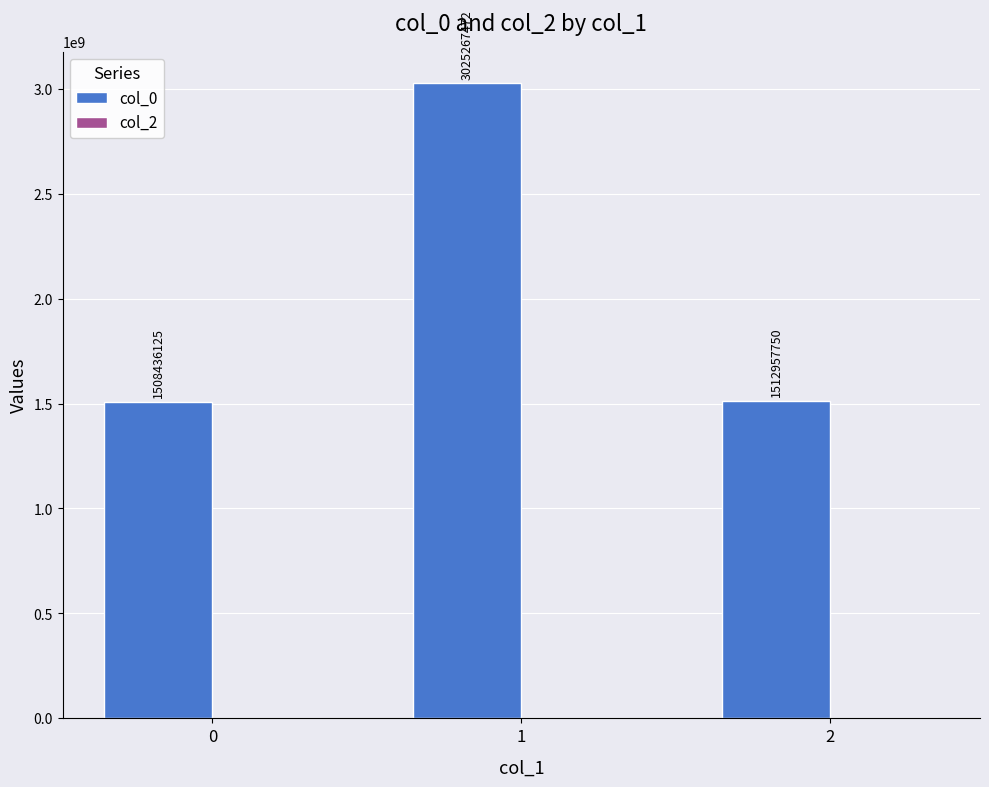

Approximately how many times larger is the value at 0 compared to 1?

0.5